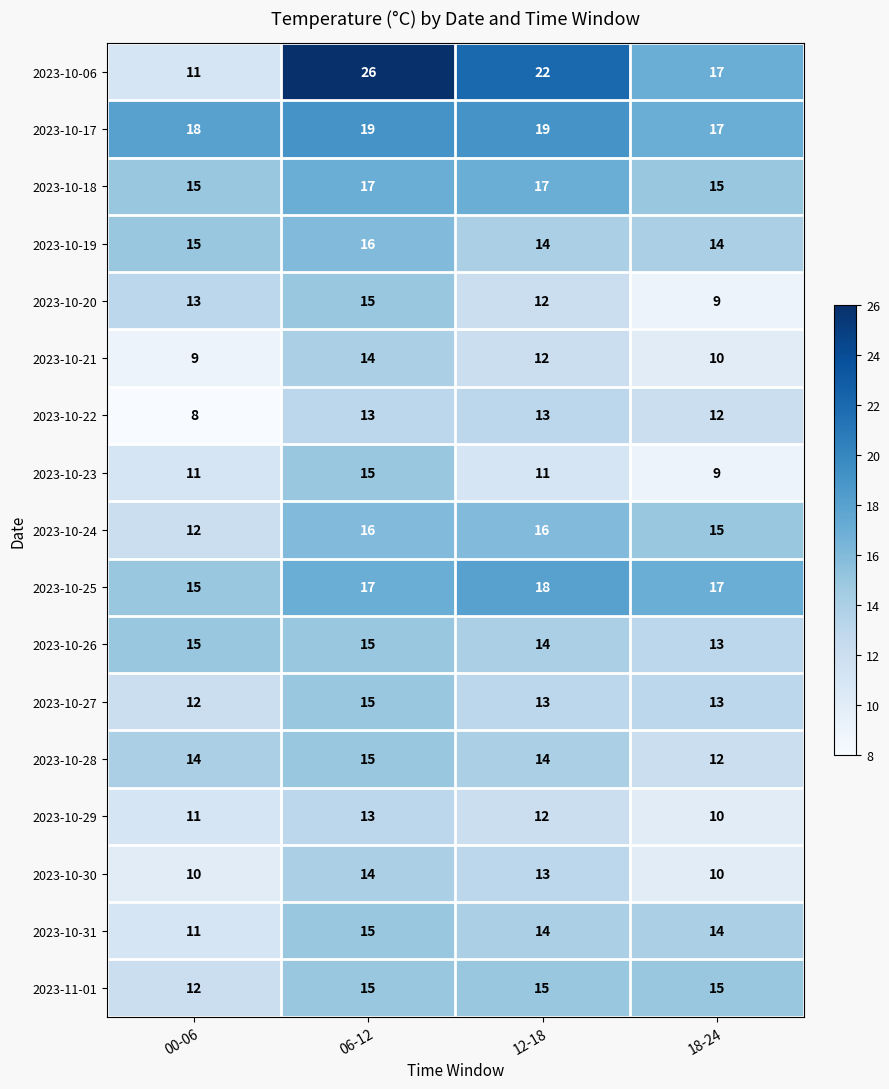

True or false: 2023-10-21 has a value of 5 at 06-12.

False